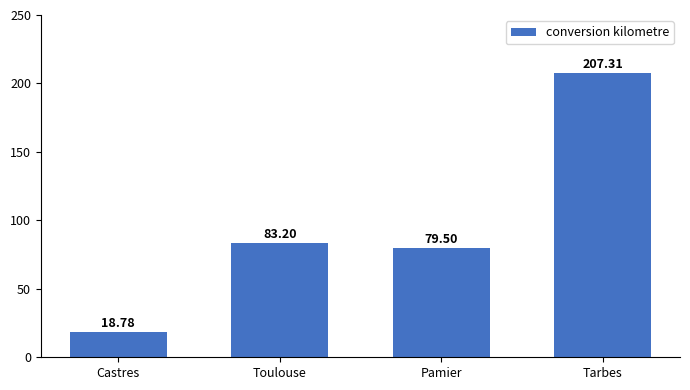

Reading left to right, list all the values displayed in this chart.

Castres=18.8	Toulouse=83.2	Pamier=79.5	Tarbes=207.3